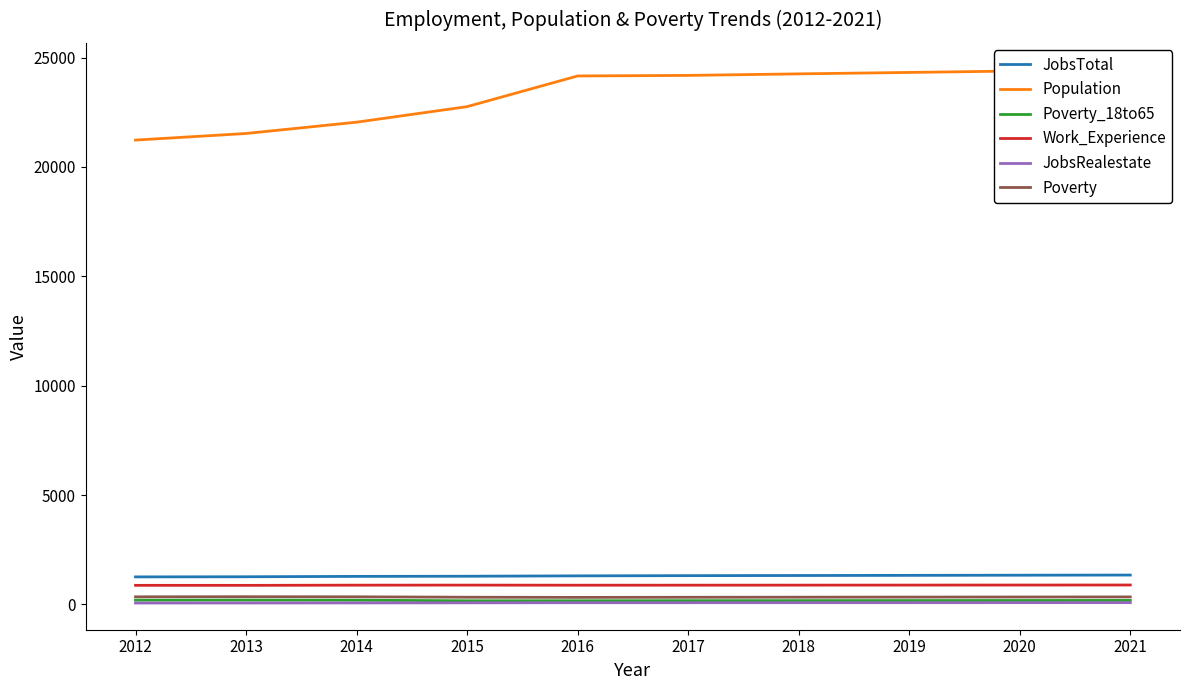

List the labels in order of Population value, largest first.

2021, 2020, 2019, 2018, 2017, 2016, 2015, 2014, 2013, 2012